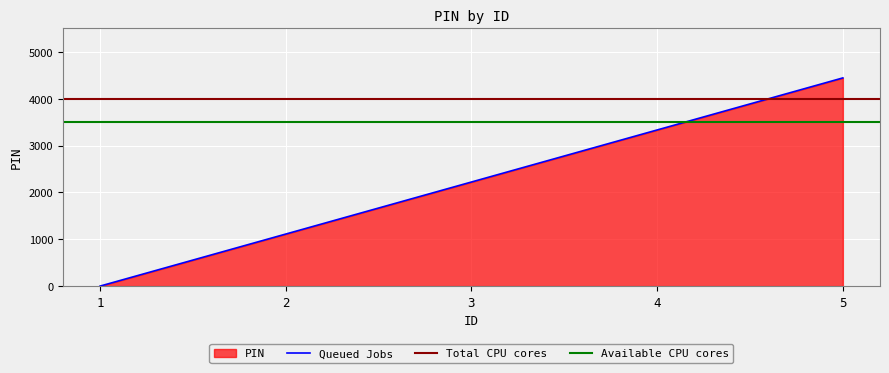

What is the sum of all values?

11110